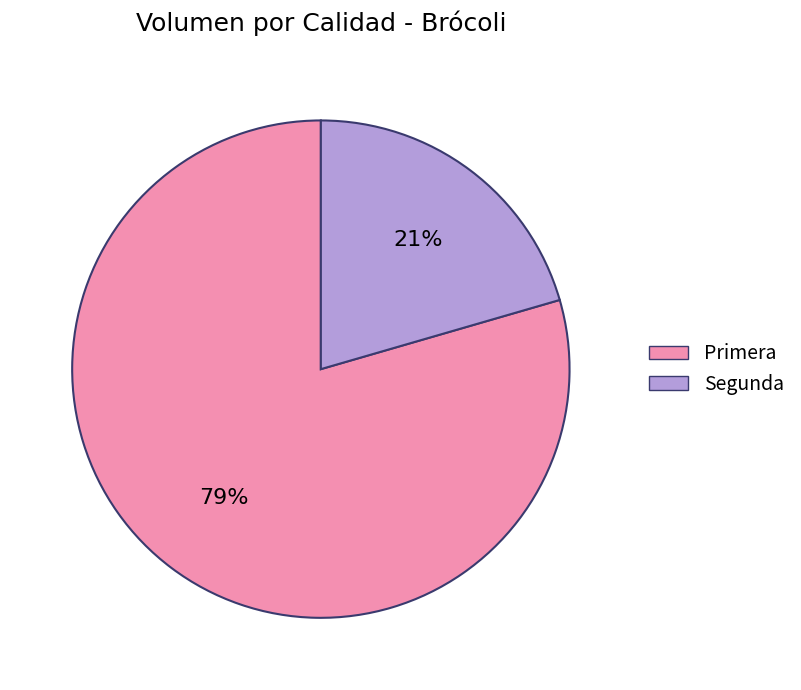

Which slice is the smallest?

Segunda